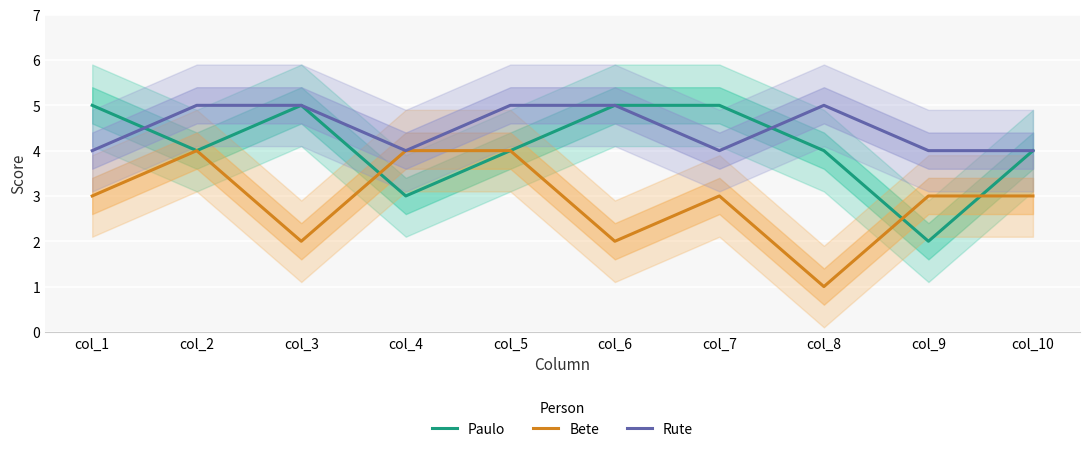

Is this an area chart (filled region under the line)?

No